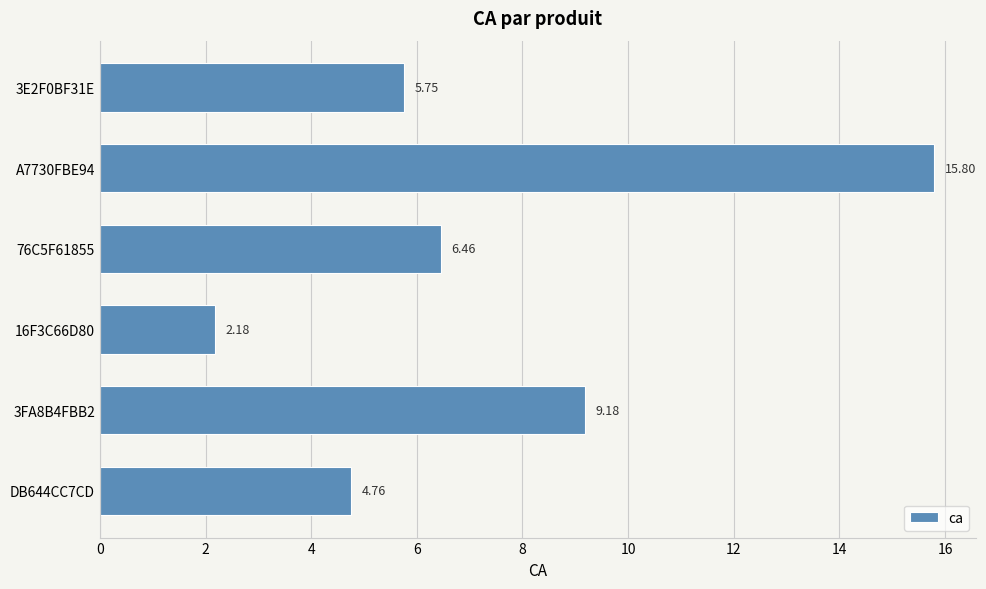

Rank the categories by value from lowest to highest.

16F3C66D80, DB644CC7CD, 3E2F0BF31E, 76C5F61855, 3FA8B4FBB2, A7730FBE94